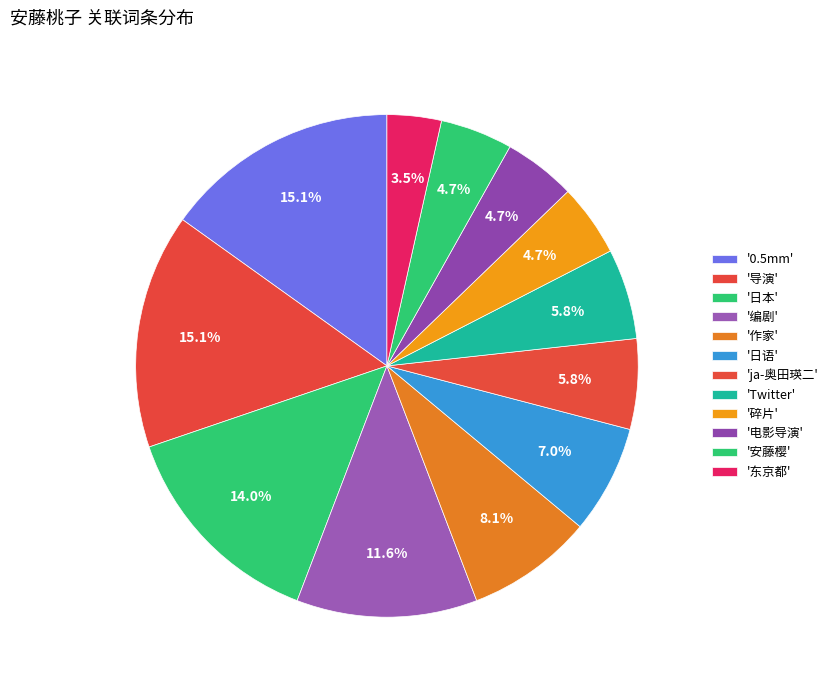

Count the number of slices in the pie.

12